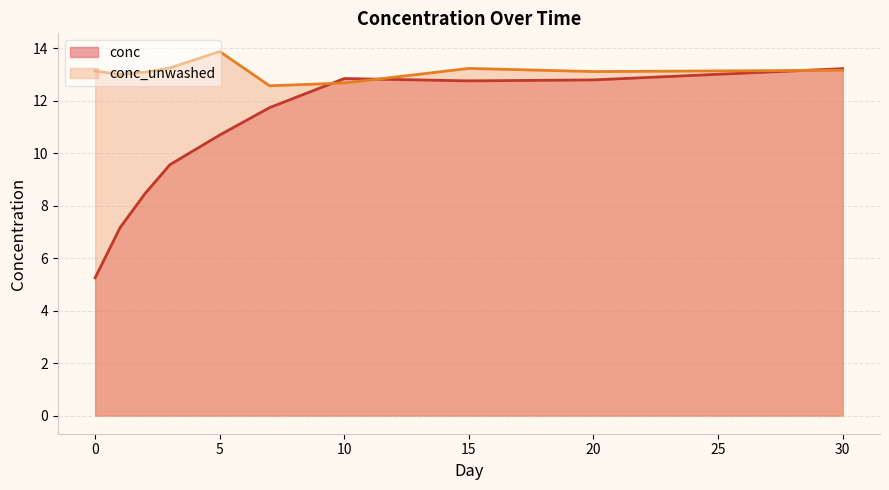

Between 13 and 17, which series saw the biggest shift?

conc